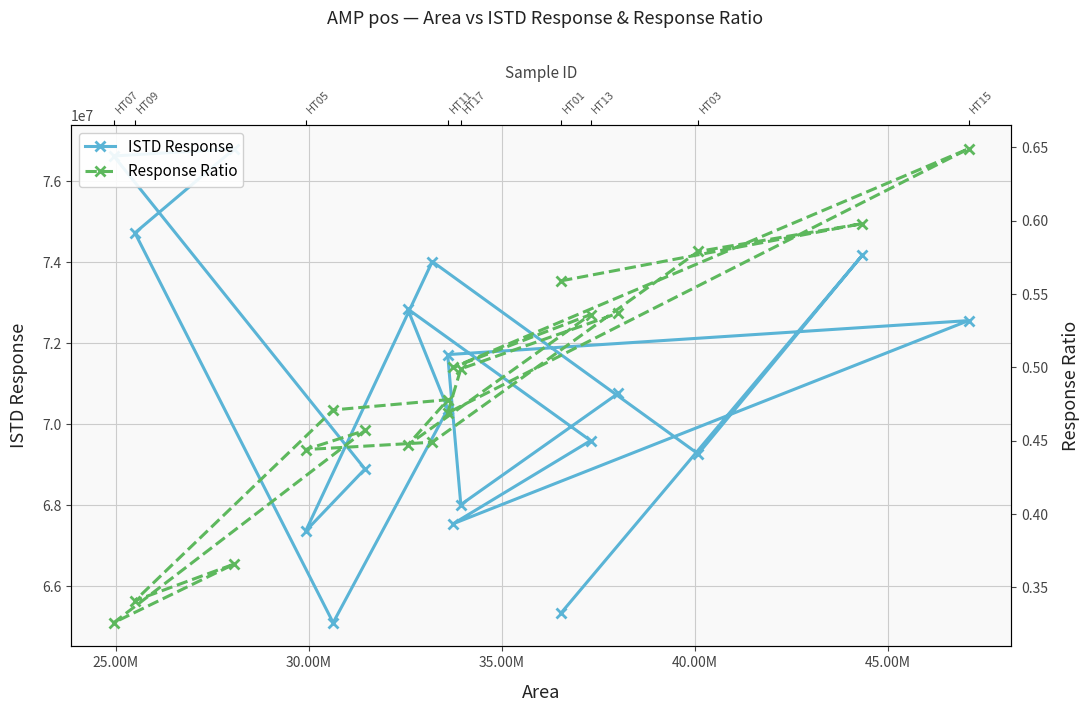

True or false: ISTD Response and Response Ratio intersect in this chart.

False